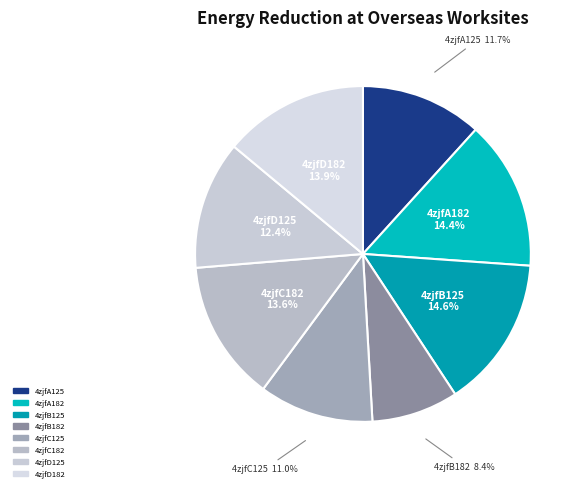

Is 4zjfA182 the majority of the pie?

No